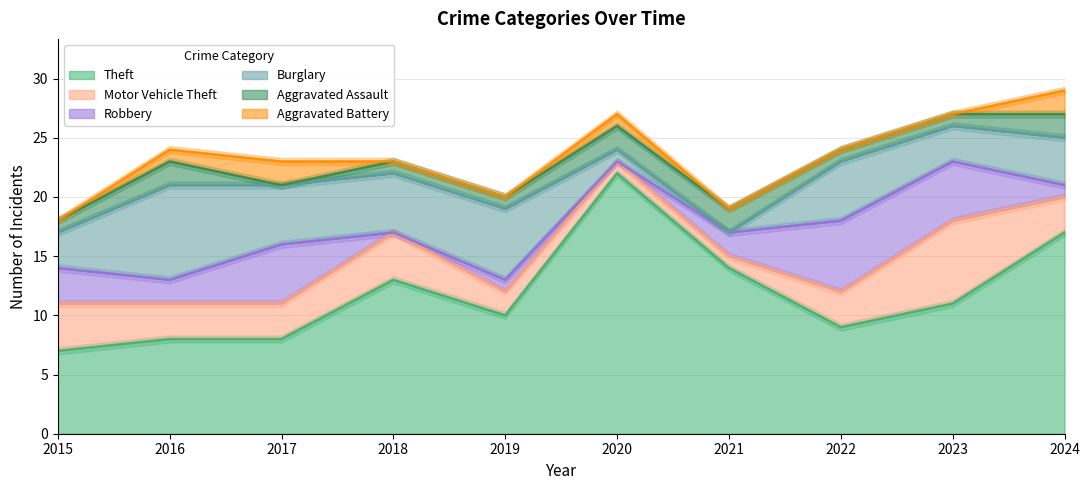

What is the lowest value of the Motor Vehicle Theft series?

1